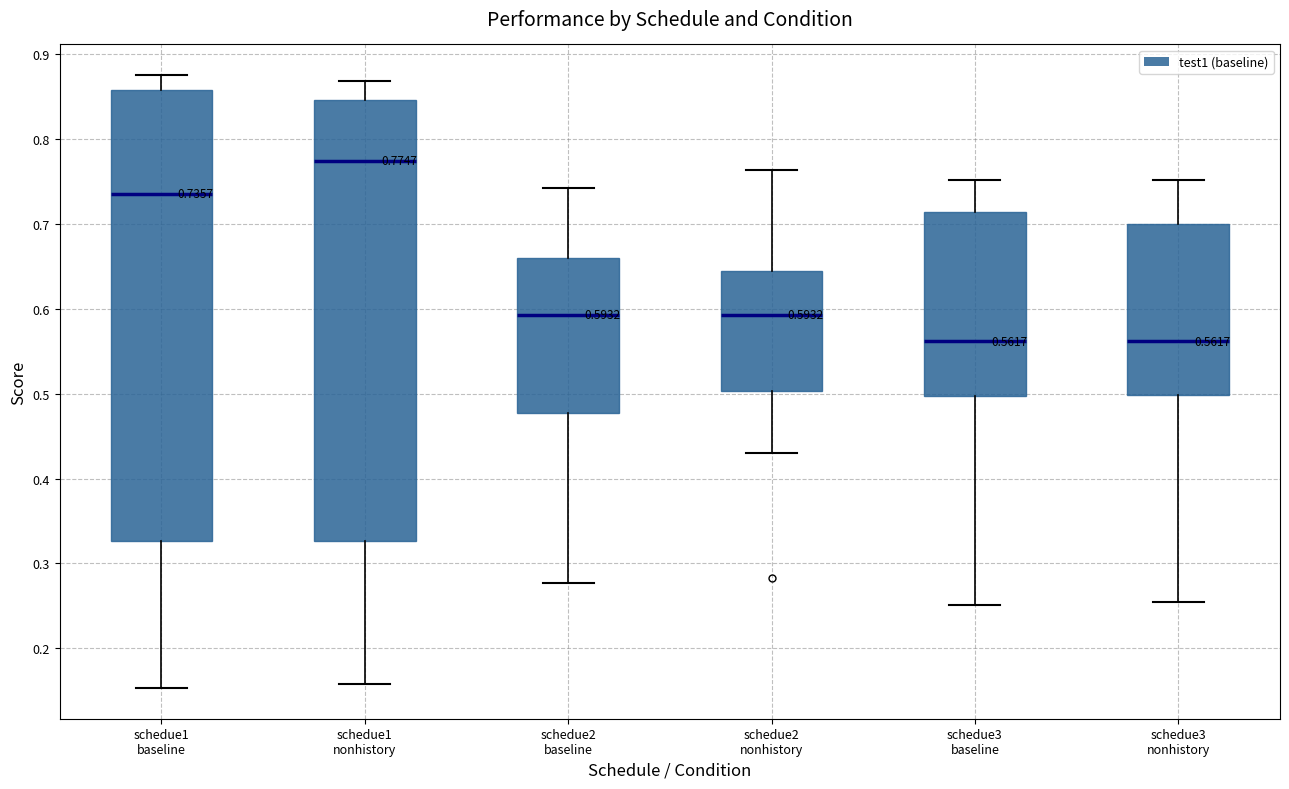

Which box is the tallest, from its lower edge to its upper edge?

schedue1 baseline